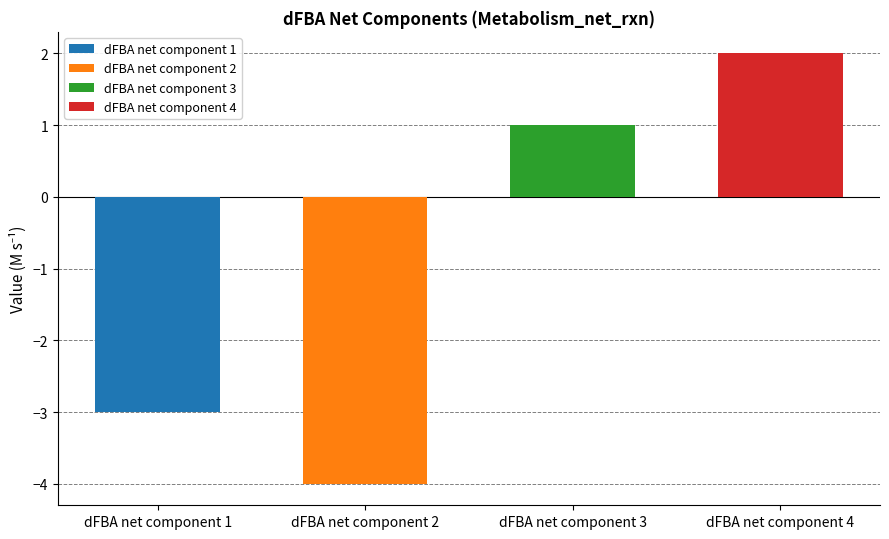

What is the sum of all values?

-4